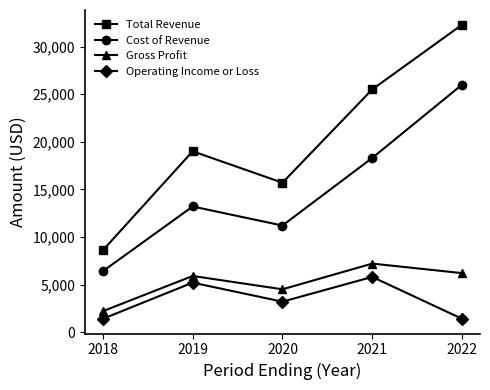

Reading right to left, transcribe all the data shown in this chart.

Total Revenue: 2022=32300	2021=25500	2020=15700	2019=19000	2018=8600
Cost of Revenue: 2022=26000	2021=18300	2020=11200	2019=13200	2018=6400
Gross Profit: 2022=6200	2021=7200	2020=4500	2019=5900	2018=2200
Operating Income or Loss: 2022=1400	2021=5800	2020=3200	2019=5200	2018=1400